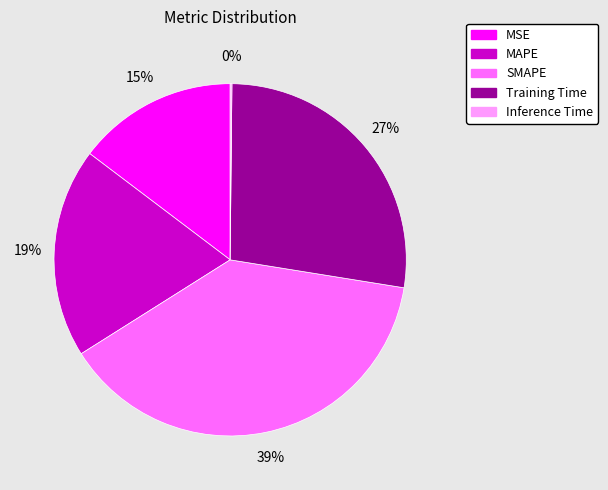

To the nearest percent, what percentage of the pie is SMAPE?

39%